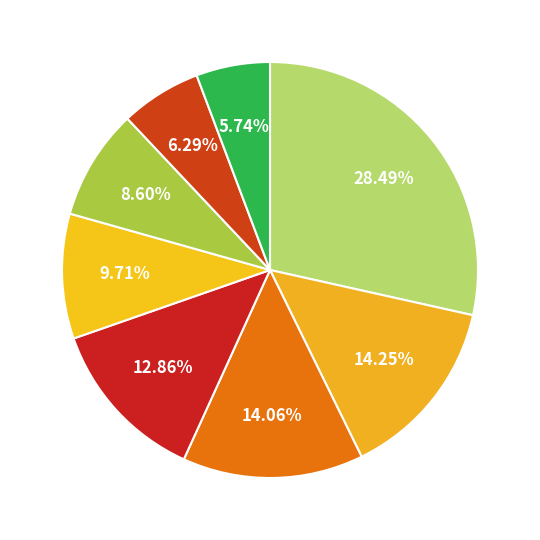

How many segments does this pie chart have?

8